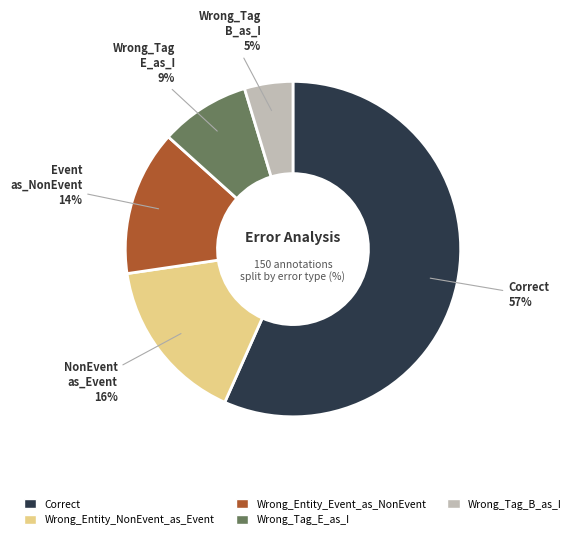

What is the smallest slice in the pie chart?

Wrong_Tag_B_as_I